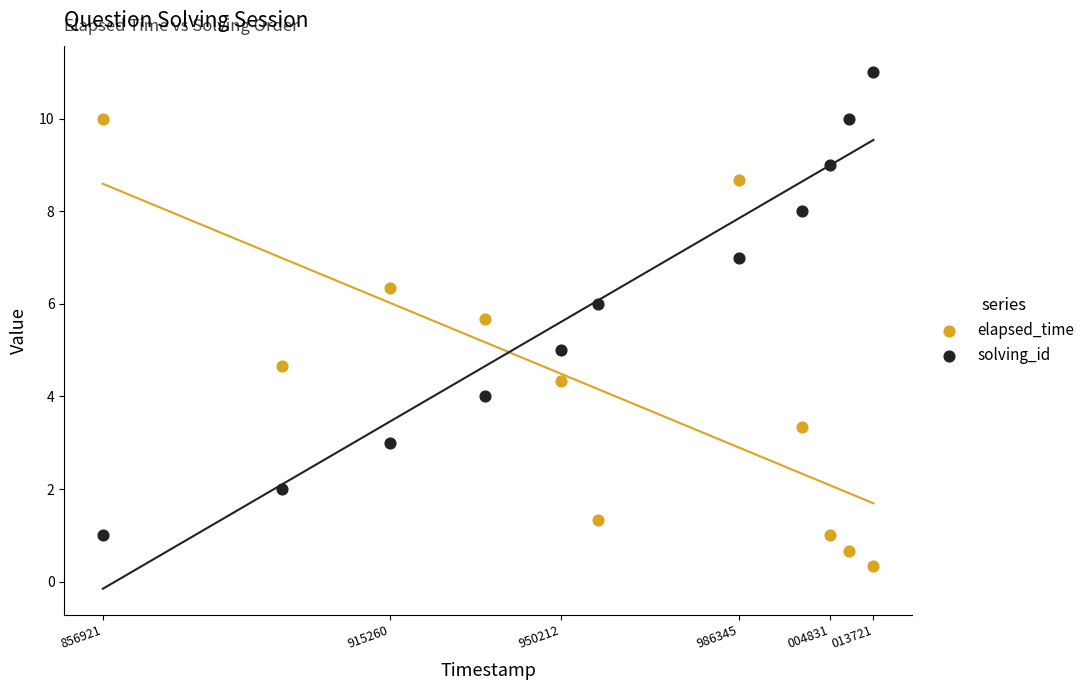

Which series reaches the minimum Y coordinate?

elapsed_time